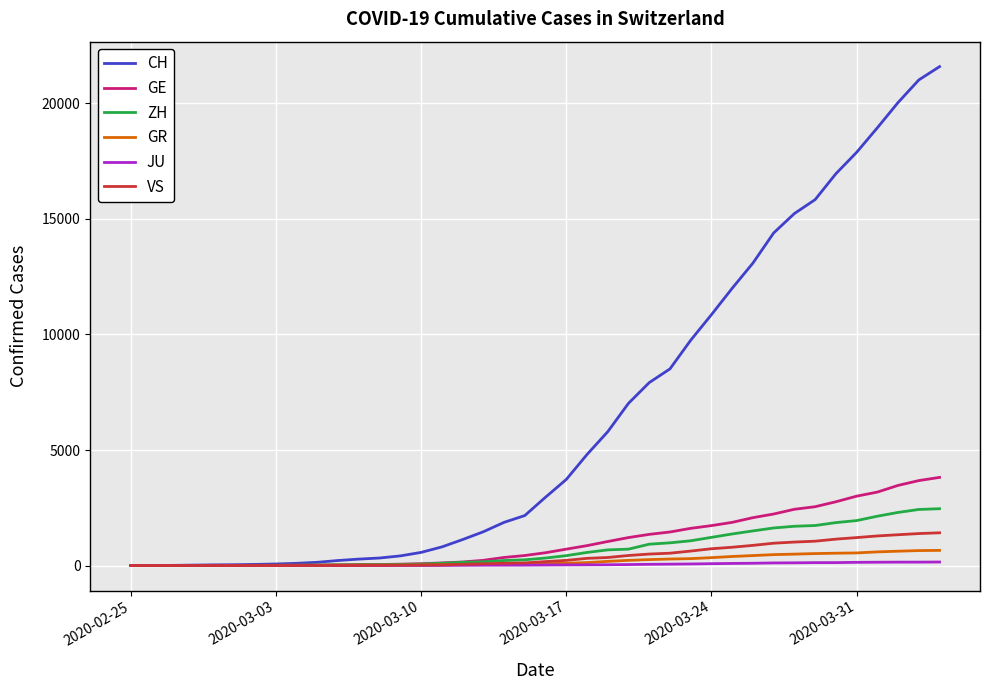

What is the maximum value shown in the chart?

21593